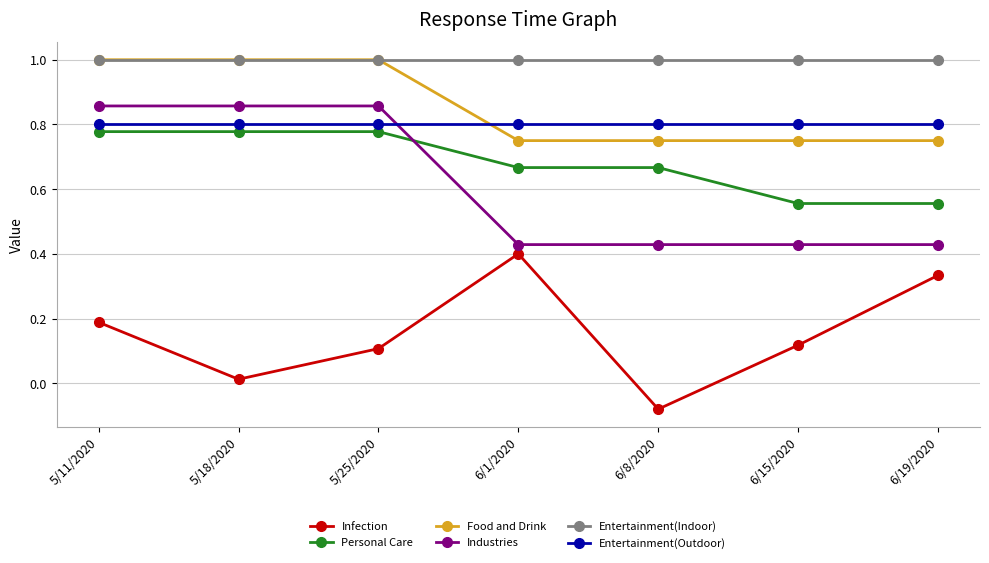

Is the value of Entertainment(Outdoor) at 5/25/2020 greater than the value of Infection at 5/11/2020?

Yes